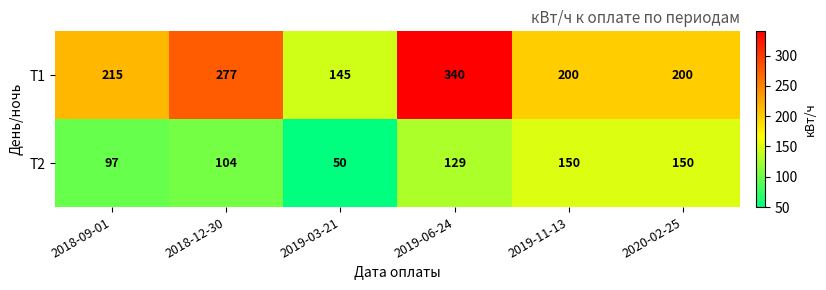

What is the smallest value displayed?

50